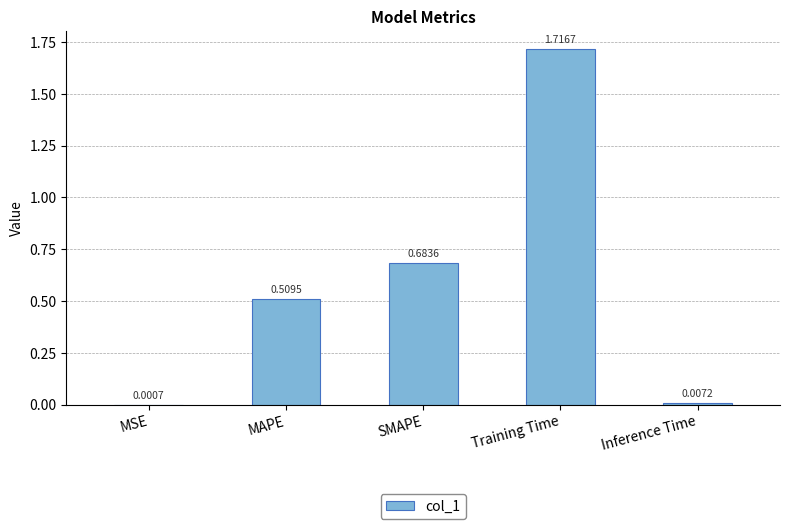

At which category does the chart reach its peak across all series?

Training Time